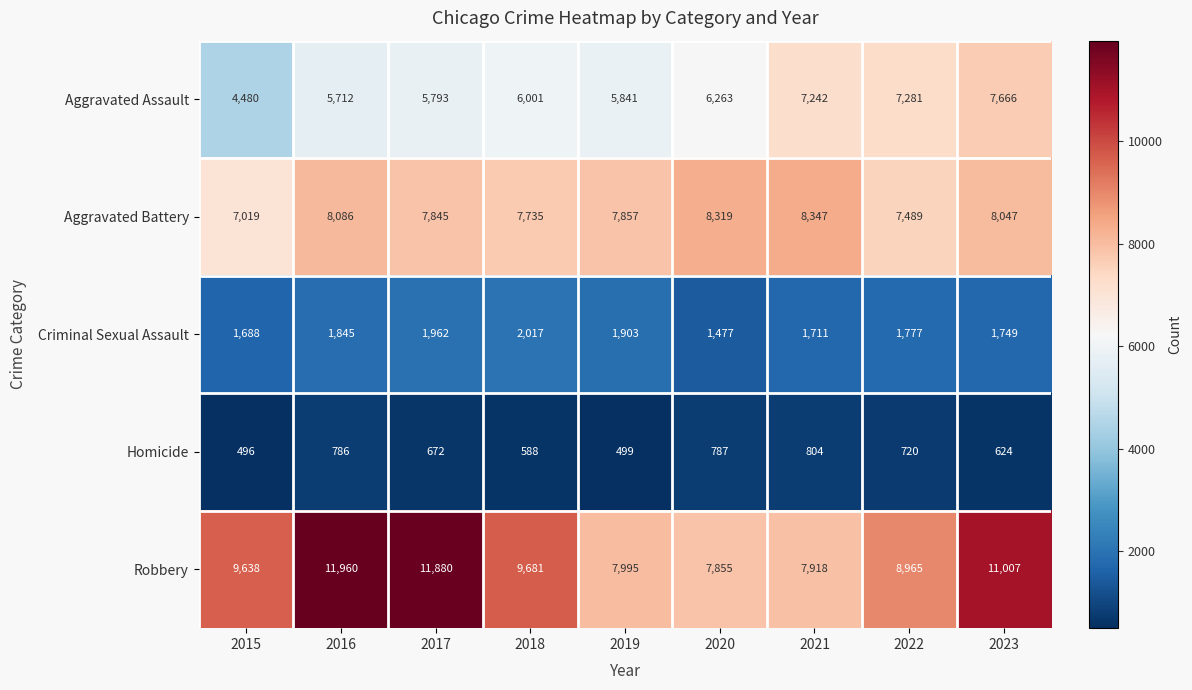

True or false: Aggravated Battery has a value of 12873 at 2016.

False